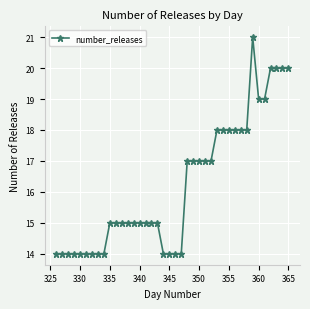

How many categories are shown in the chart?

40